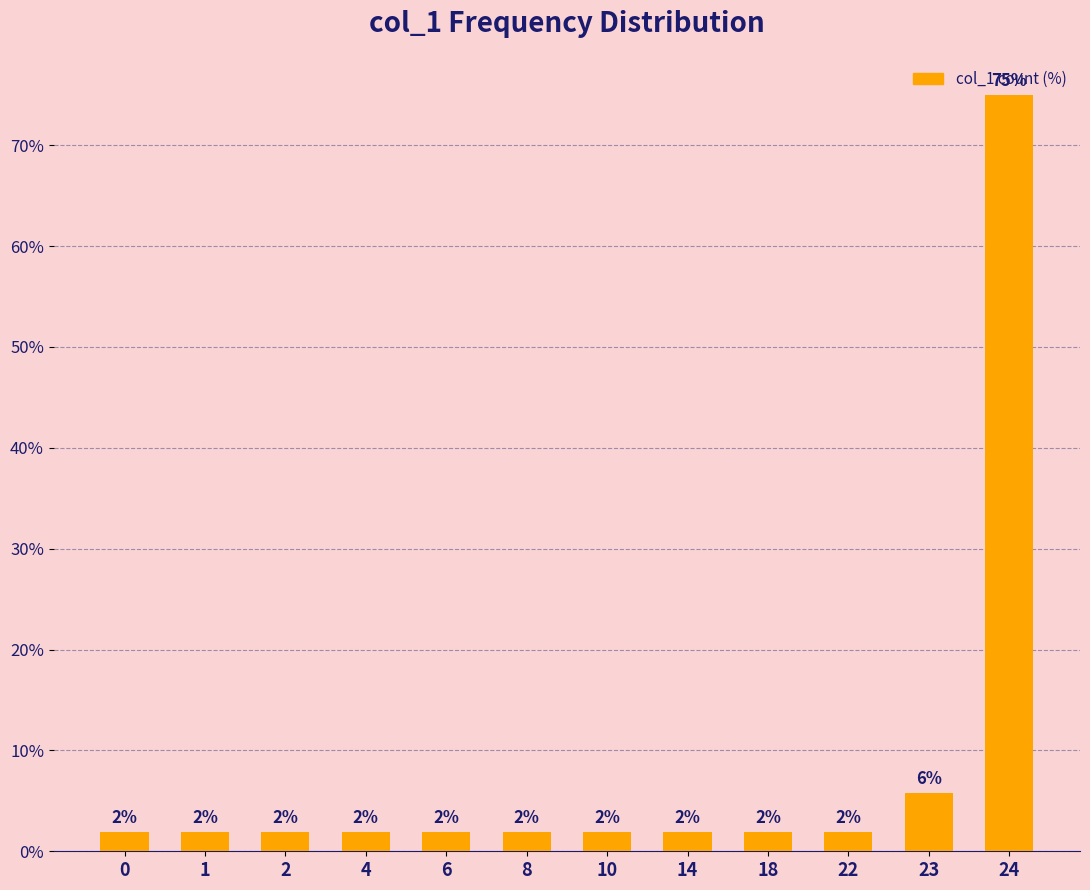

What is the greatest value displayed?

75.0